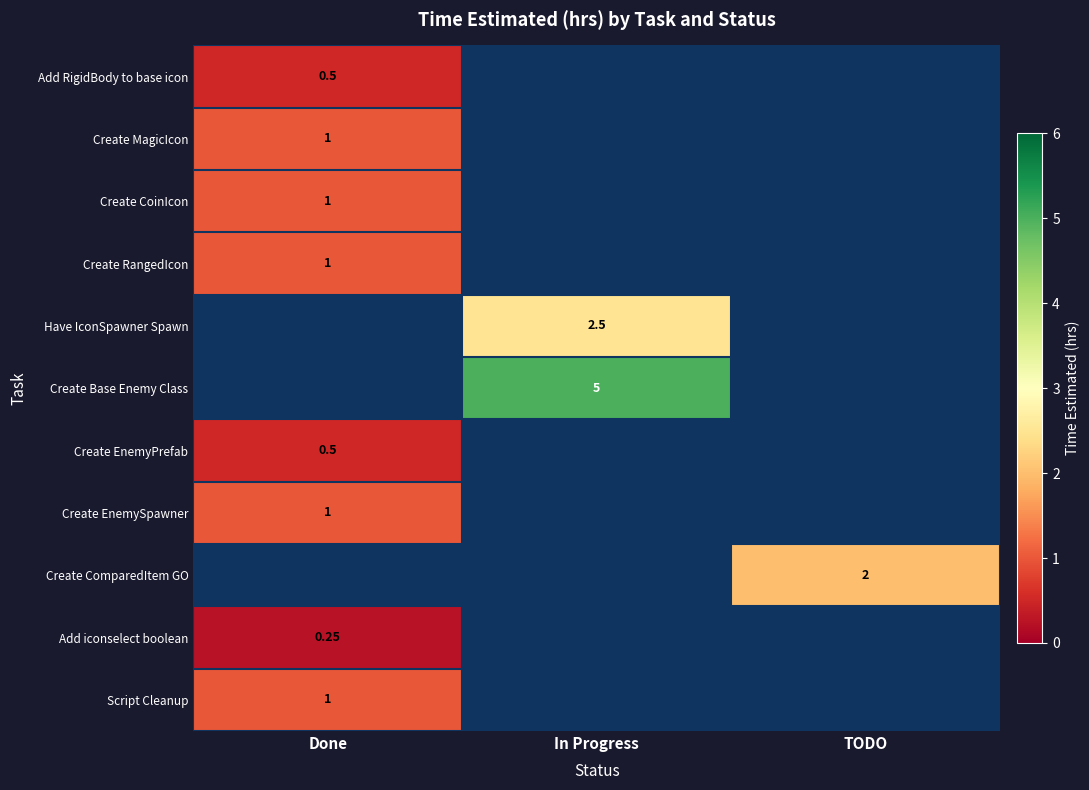

At how many categories does at least one series exceed 2?

1